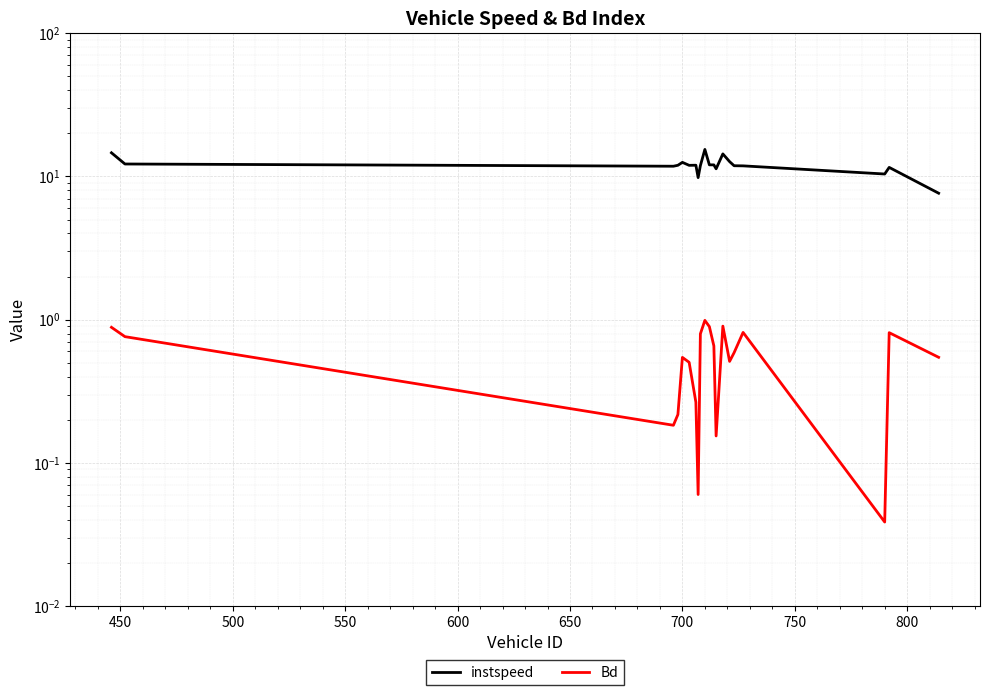

True or false: instspeed has more than 1 interior local peaks.

True